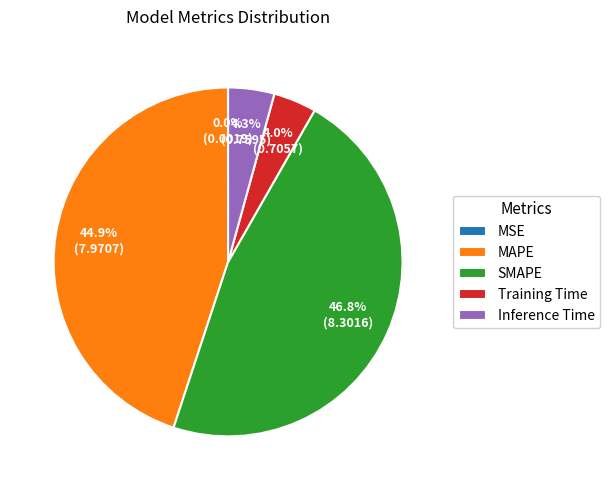

True or false: Training Time accounts for 12% of the total.

False